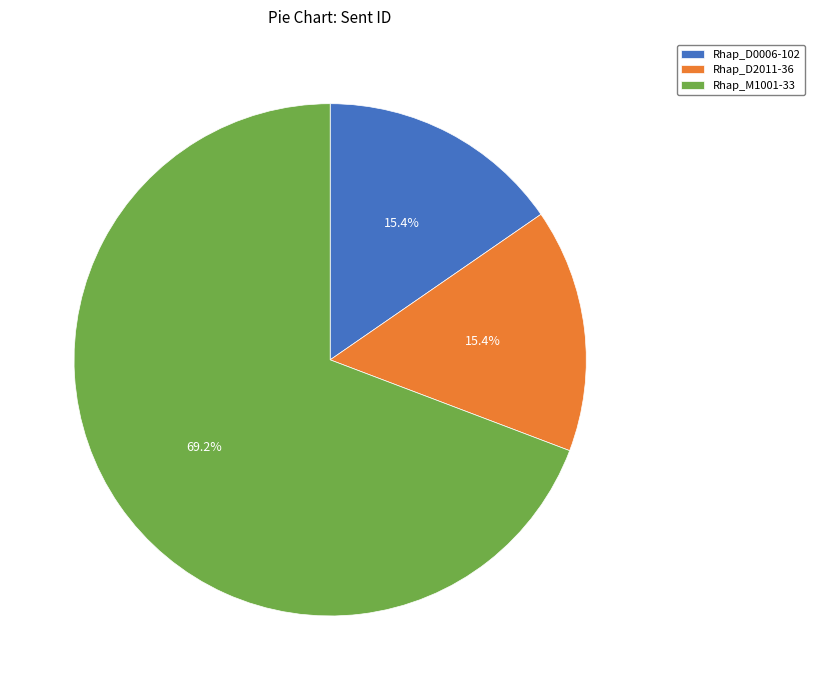

How many segments does this pie chart have?

3